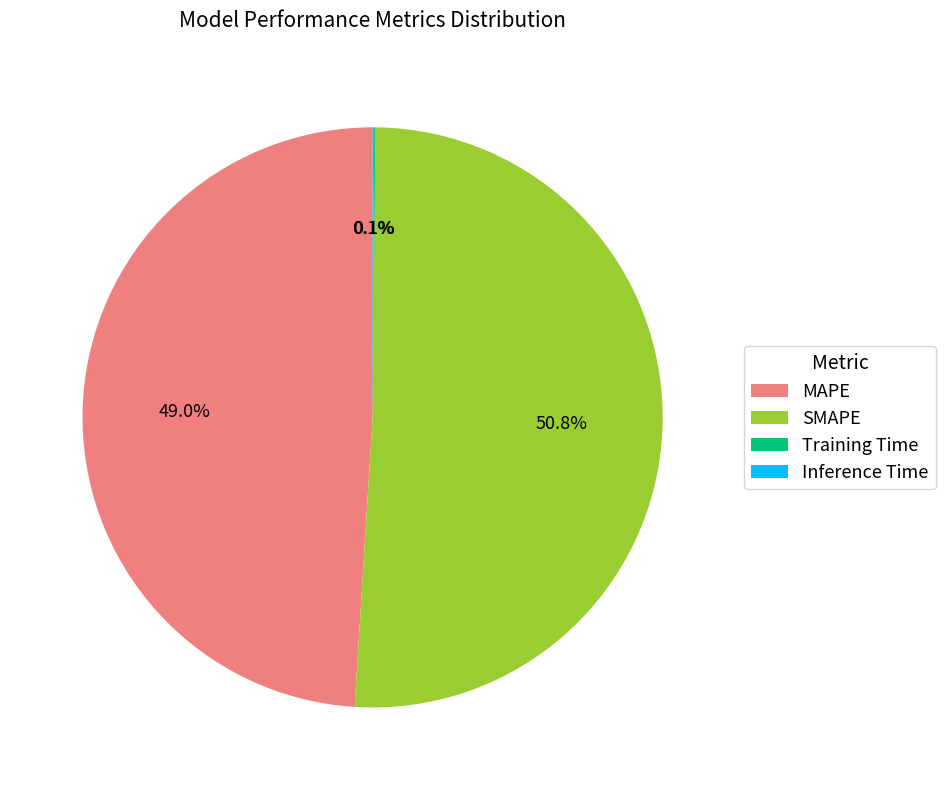

What is the largest slice in the pie chart?

SMAPE